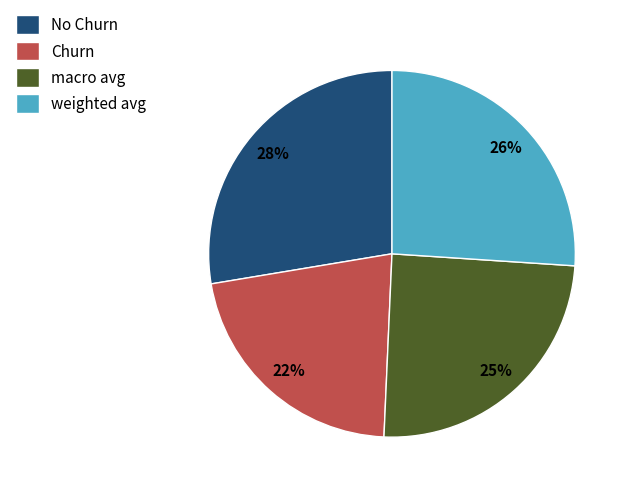

To the nearest percent, what percentage of the pie is weighted avg?

26%